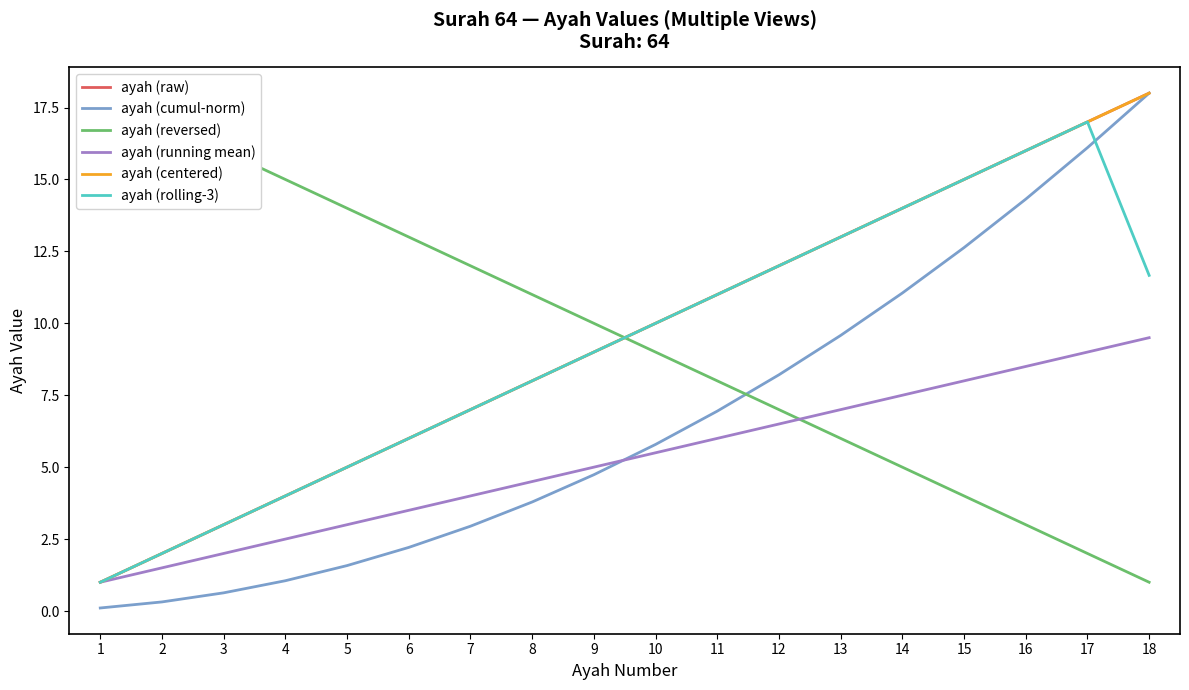

Reading left to right, what are all the values shown in this chart?

ayah (raw): 1=1.0	2=2.0	3=3.0	4=4.0	5=5.0	6=6.0	7=7.0	8=8.0	9=9.0	10=10.0	11=11.0	12=12.0	13=13.0	14=14.0	15=15.0	16=16.0	17=17.0	18=18.0
ayah (cumul-norm): 1=0.1	2=0.3	3=0.6	4=1.1	5=1.6	6=2.2	7=2.9	8=3.8	9=4.7	10=5.8	11=6.9	12=8.2	13=9.6	14=11.1	15=12.6	16=14.3	17=16.1	18=18.0
ayah (reversed): 1=18.0	2=17.0	3=16.0	4=15.0	5=14.0	6=13.0	7=12.0	8=11.0	9=10.0	10=9.0	11=8.0	12=7.0	13=6.0	14=5.0	15=4.0	16=3.0	17=2.0	18=1.0
ayah (running mean): 1=1.0	2=1.5	3=2.0	4=2.5	5=3.0	6=3.5	7=4.0	8=4.5	9=5.0	10=5.5	11=6.0	12=6.5	13=7.0	14=7.5	15=8.0	16=8.5	17=9.0	18=9.5
ayah (centered): 1=1.0	2=2.0	3=3.0	4=4.0	5=5.0	6=6.0	7=7.0	8=8.0	9=9.0	10=10.0	11=11.0	12=12.0	13=13.0	14=14.0	15=15.0	16=16.0	17=17.0	18=18.0
ayah (rolling-3): 1=1.0	2=2.0	3=3.0	4=4.0	5=5.0	6=6.0	7=7.0	8=8.0	9=9.0	10=10.0	11=11.0	12=12.0	13=13.0	14=14.0	15=15.0	16=16.0	17=17.0	18=11.7